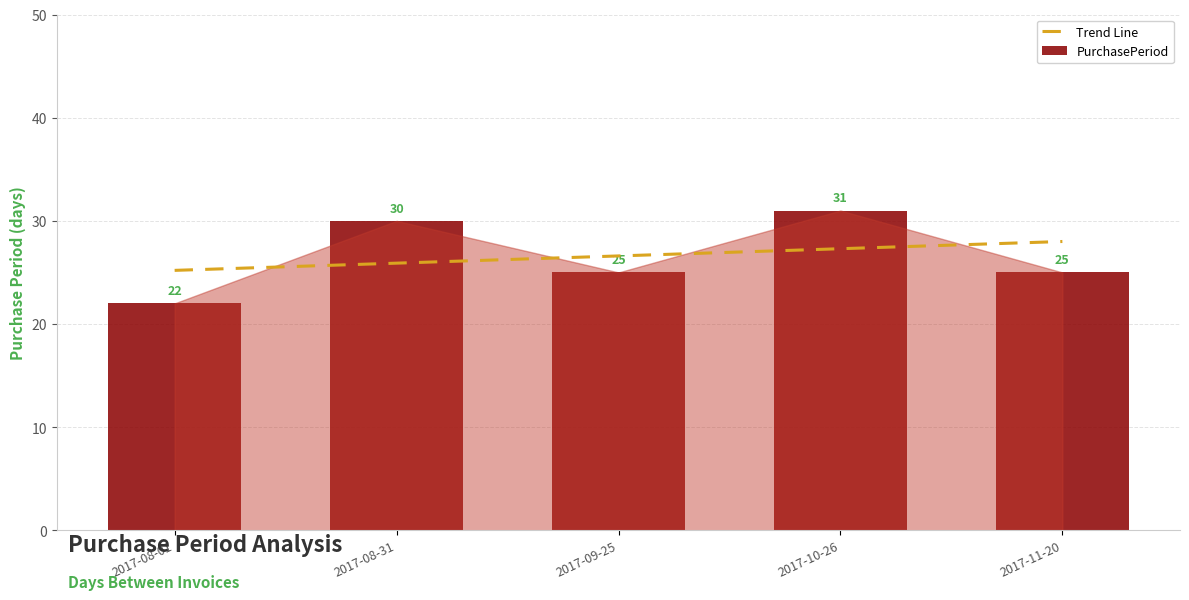

The PurchasePeriod series shows 7.8 at 2017-11-20. True or false?

False